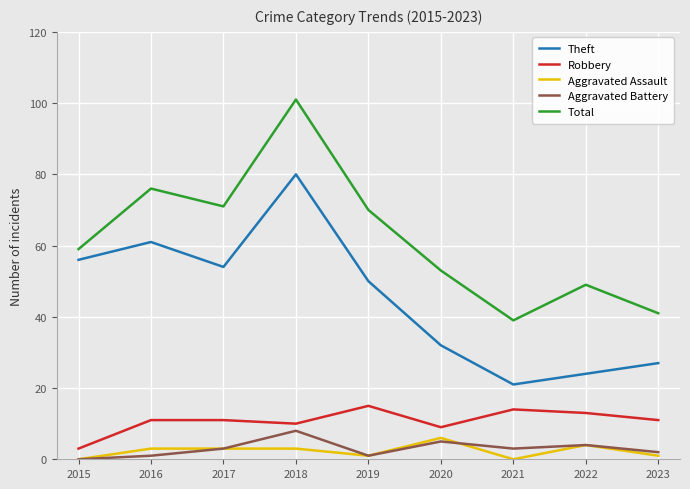

What is the difference between the highest and lowest values at 2021?

39